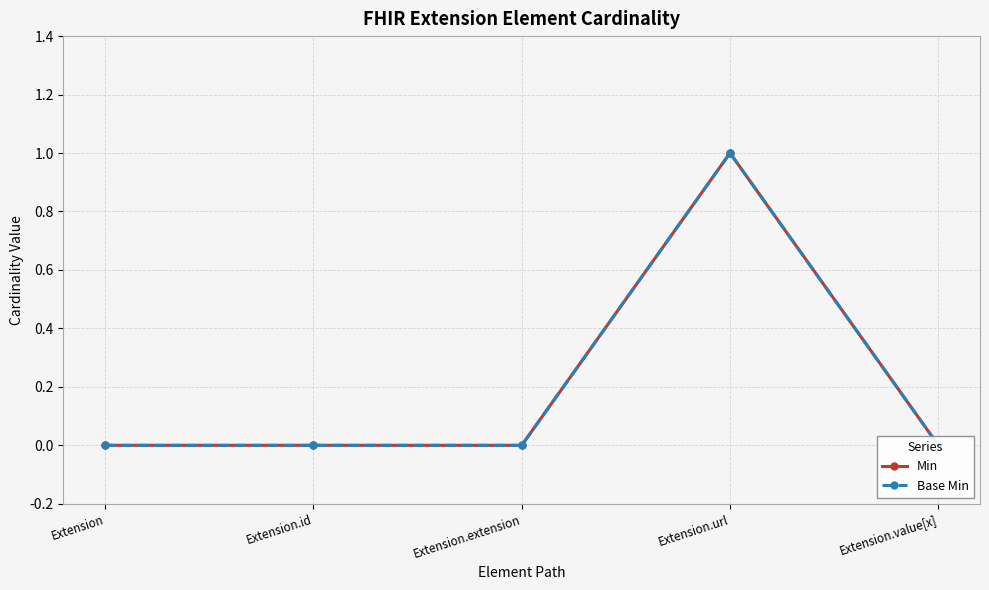

How many Min values are between 0 and 1?

5